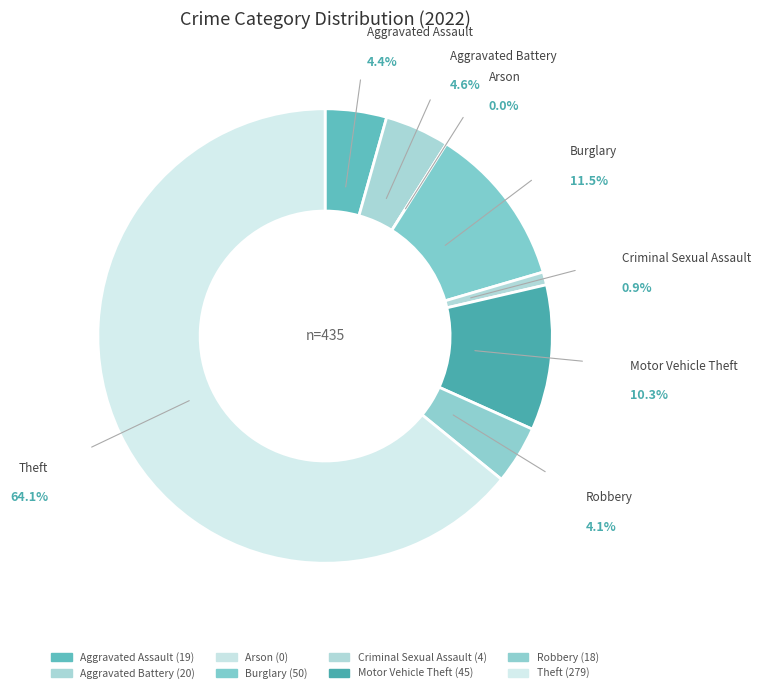

What is the change in value from Arson to Motor Vehicle Theft?

+45